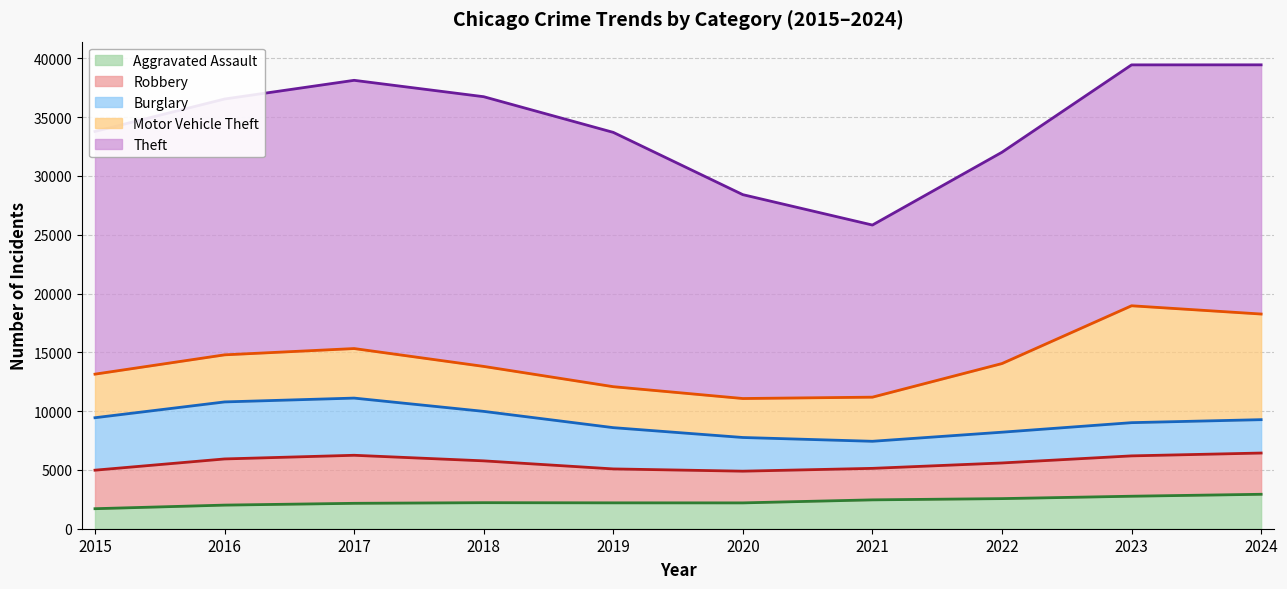

Rank the series at 2021 from lowest to highest value.

Burglary, Aggravated Assault, Robbery, Motor Vehicle Theft, Theft